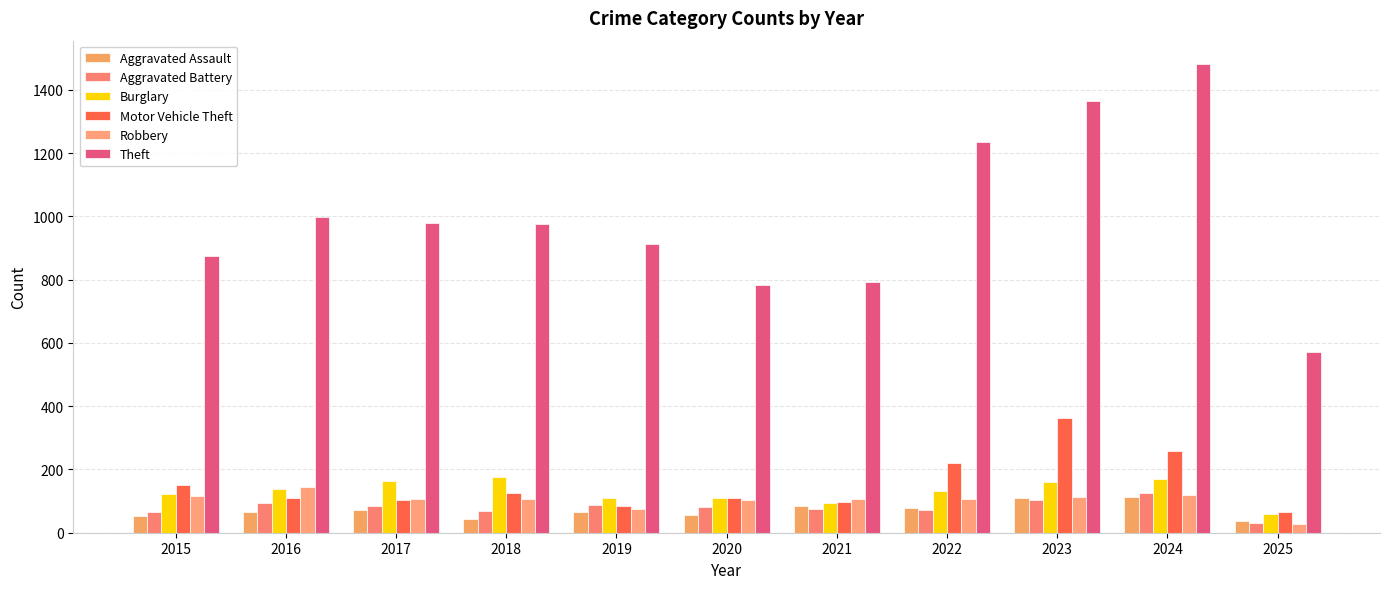

What is the value of the Aggravated Assault bar at the 6th from the left?

56